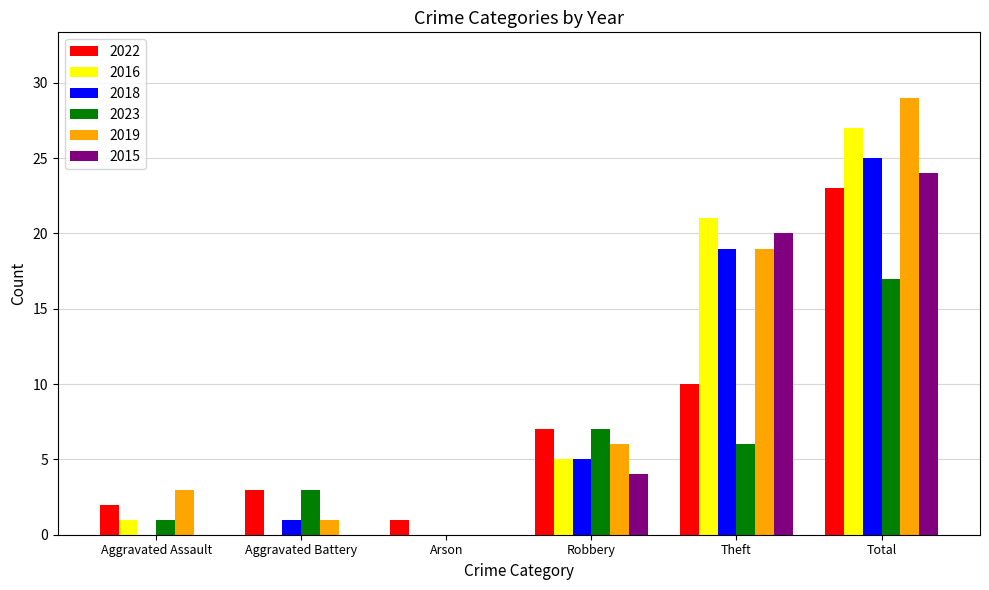

Reading left to right, list all the values displayed in this chart.

2022: 2	3	1	7	10	23
2016: 1	0	0	5	21	27
2018: 0	1	0	5	19	25
2023: 1	3	0	7	6	17
2019: 3	1	0	6	19	29
2015: 0	0	0	4	20	24